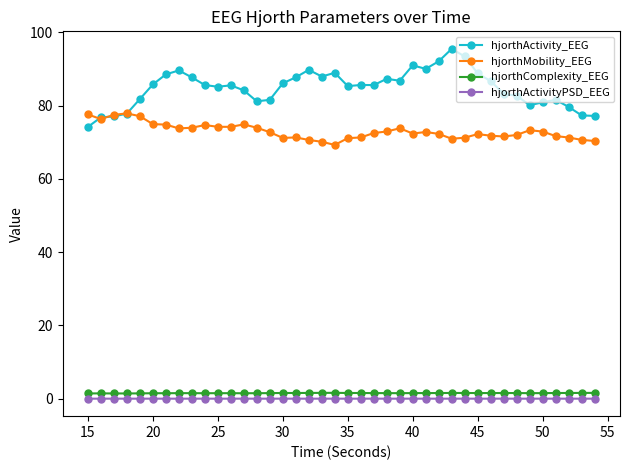

True or false: hjorthComplexity_EEG has more than 2 points higher than both neighbors.

True